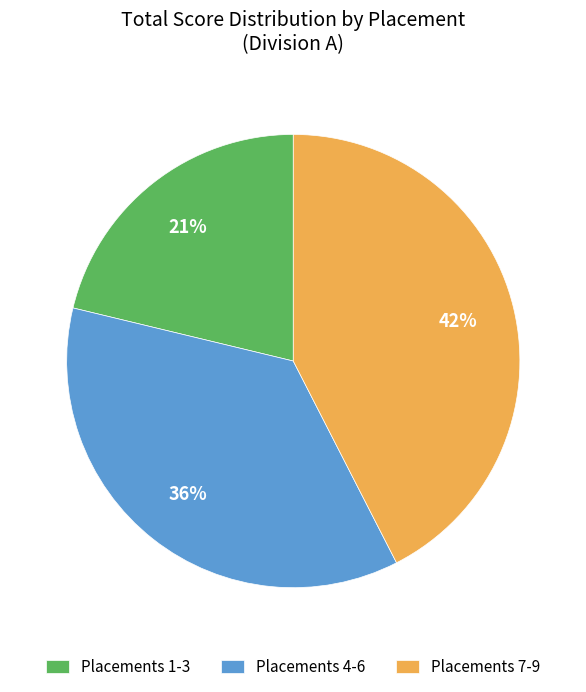

Combined, do Placements 4-6 and Placements 7-9 account for over 50%?

Yes